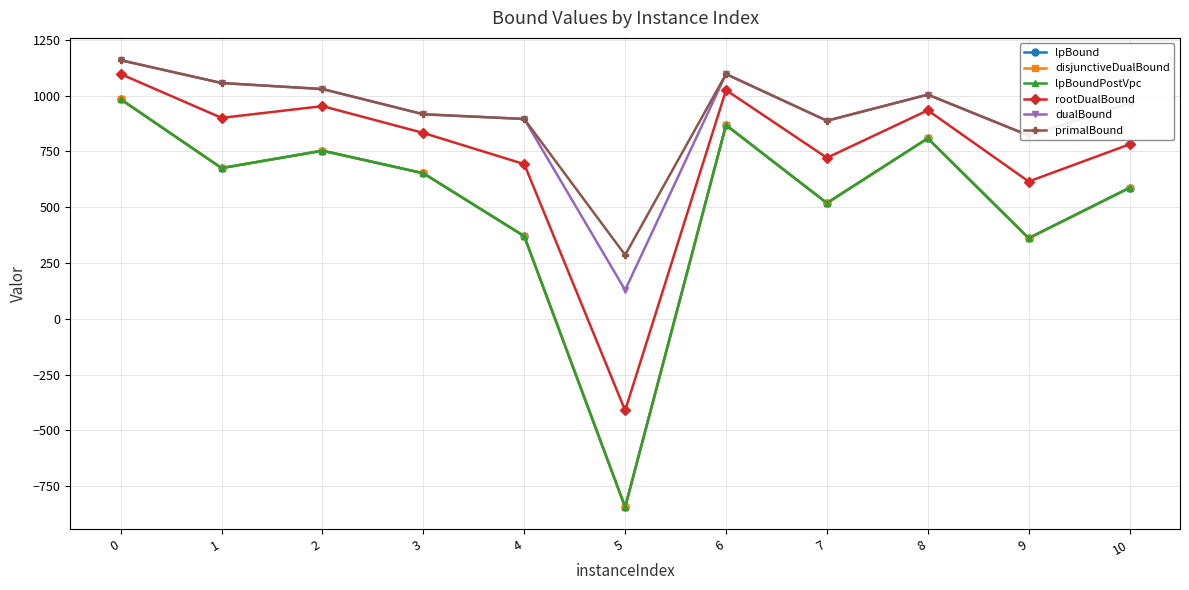

Is this an area chart (filled region under the line)?

No